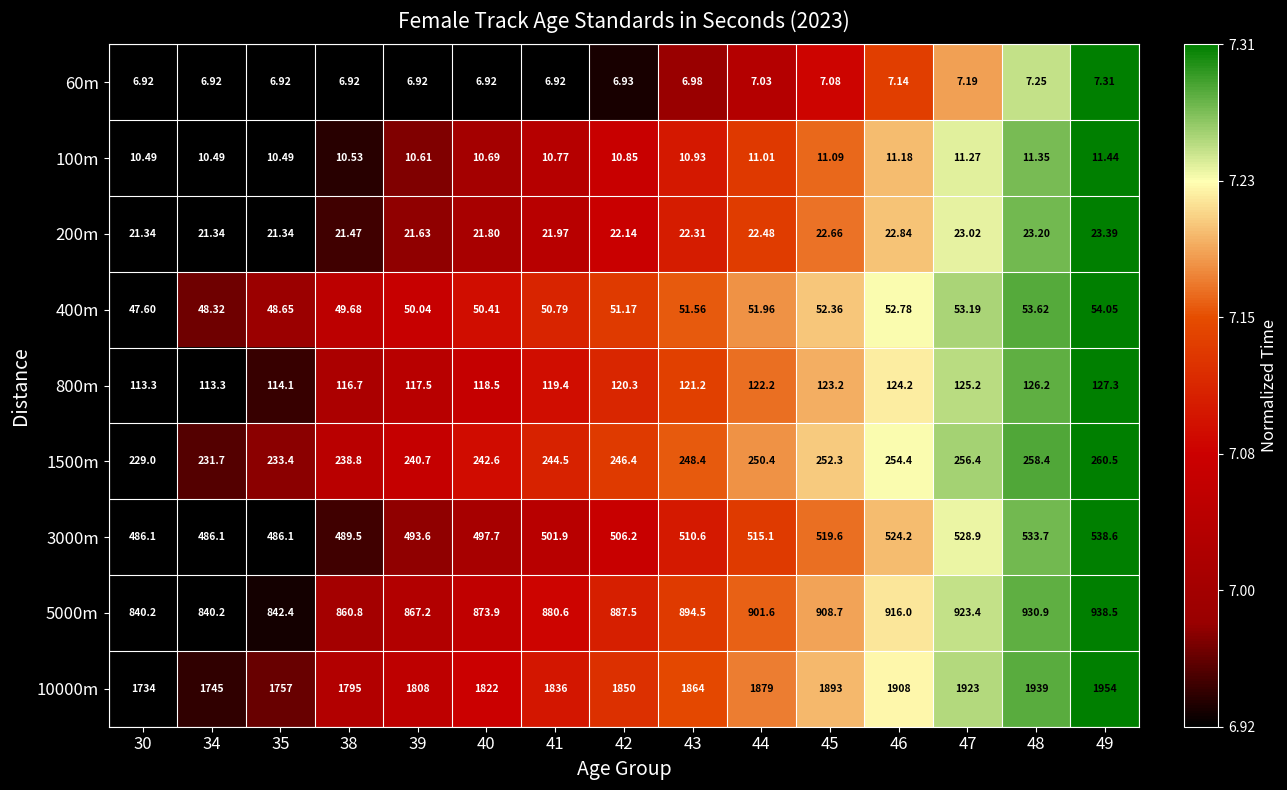

Is the value of 5000m at 44 greater than the value of 1500m at 30?

Yes